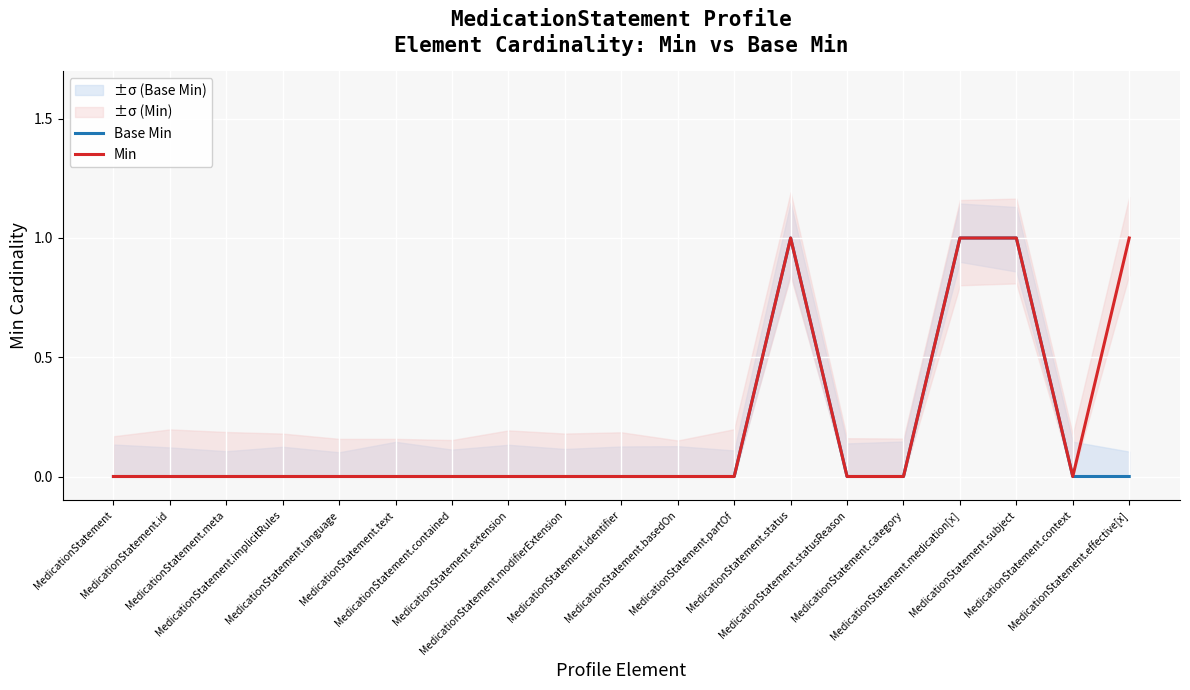

Does the chart display data point markers on the line(s)?

No